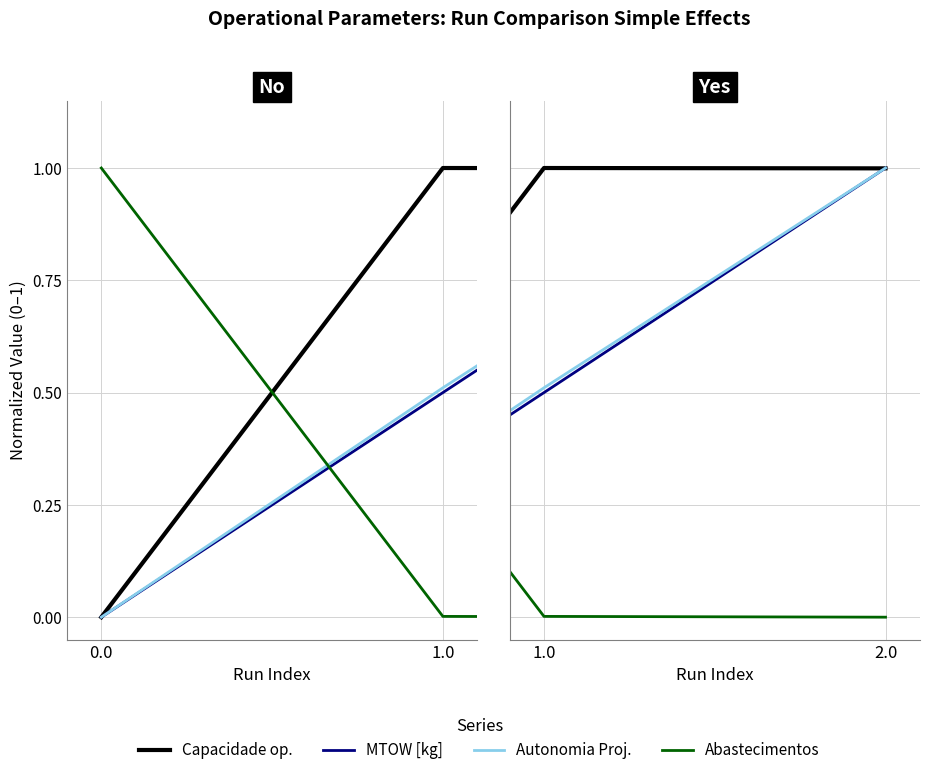

What is the sum of the MTOW [kg] values at 0.0 and 1.0?

0.5